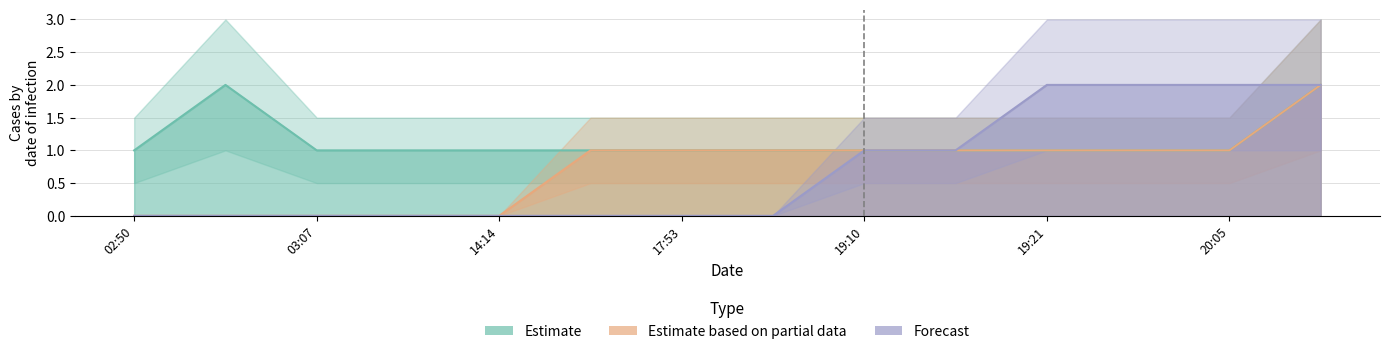

Rank the series by their maximum value, from lowest to highest.

Estimate, Estimate based on partial data, Forecast